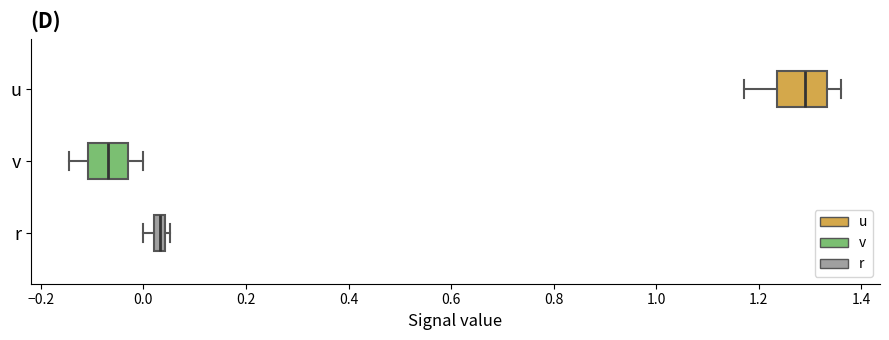

Which box is the widest, from its left edge to its right edge?

u